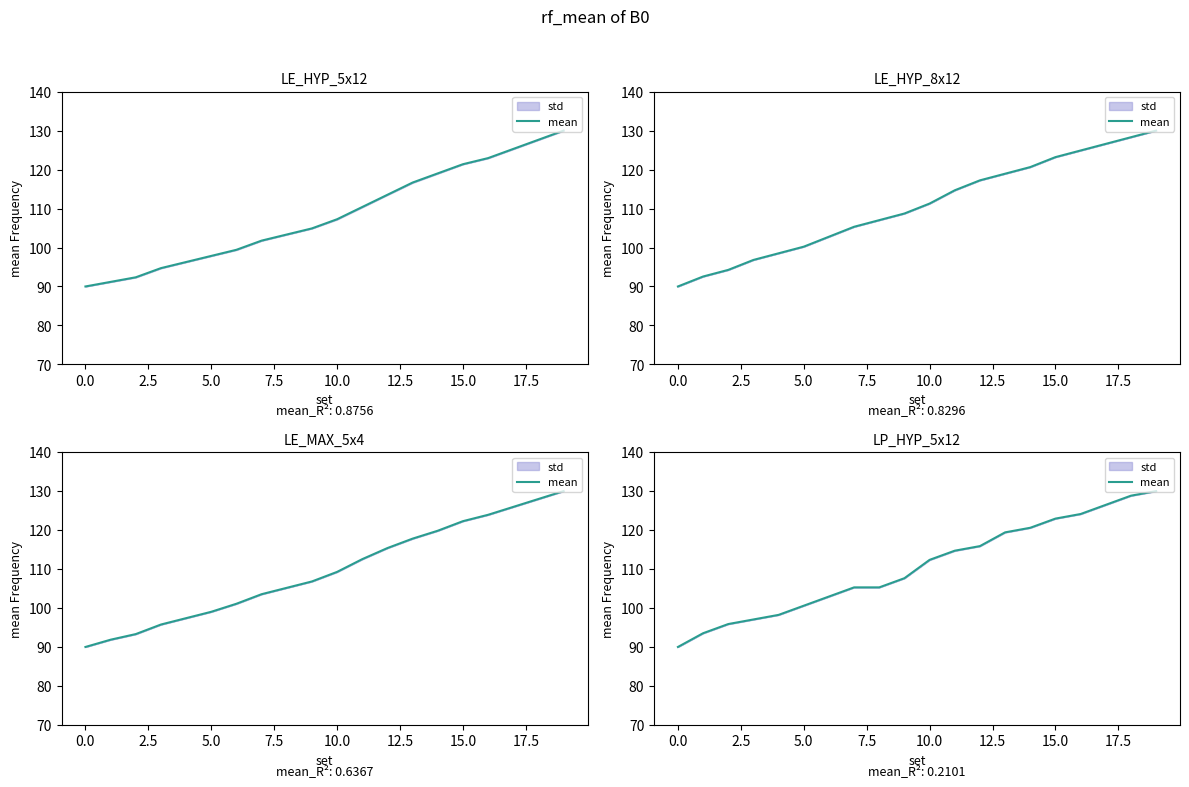

What is the value of the 11th point from the left?

112.4